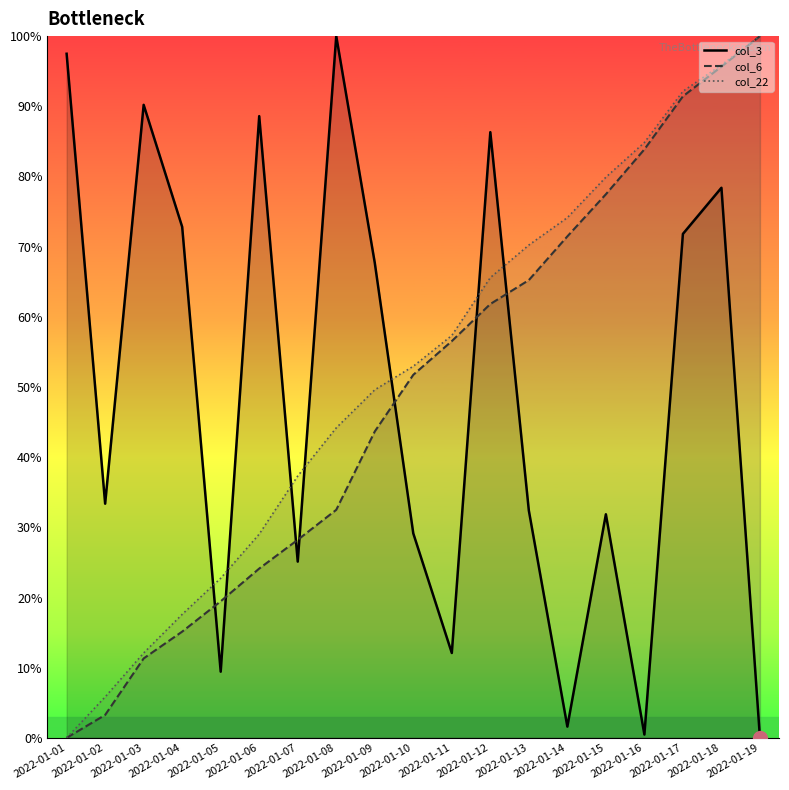

Reading right to left, transcribe all the data shown in this chart.

col_3_line: 2022-01-19=0.0	2022-01-18=78.4	2022-01-17=71.8	2022-01-16=0.5	2022-01-15=31.9	2022-01-14=1.6	2022-01-13=32.4	2022-01-12=86.3	2022-01-11=12.1	2022-01-10=29.1	2022-01-09=67.7	2022-01-08=100.0	2022-01-07=25.1	2022-01-06=88.6	2022-01-05=9.4	2022-01-04=72.8	2022-01-03=90.2	2022-01-02=33.4	2022-01-01=97.5
col_6_line: 2022-01-19=100.0	2022-01-18=95.7	2022-01-17=91.4	2022-01-16=83.9	2022-01-15=77.5	2022-01-14=71.5	2022-01-13=65.2	2022-01-12=61.8	2022-01-11=56.5	2022-01-10=51.7	2022-01-09=43.7	2022-01-08=32.5	2022-01-07=28.2	2022-01-06=24.1	2022-01-05=19.5	2022-01-04=15.1	2022-01-03=11.3	2022-01-02=3.3	2022-01-01=0.0
col_22_line: 2022-01-19=100.0	2022-01-18=95.9	2022-01-17=92.1	2022-01-16=84.8	2022-01-15=79.9	2022-01-14=74.1	2022-01-13=70.2	2022-01-12=65.6	2022-01-11=57.3	2022-01-10=53.0	2022-01-09=49.6	2022-01-08=44.2	2022-01-07=37.3	2022-01-06=29.0	2022-01-05=22.7	2022-01-04=17.6	2022-01-03=12.1	2022-01-02=5.8	2022-01-01=0.0